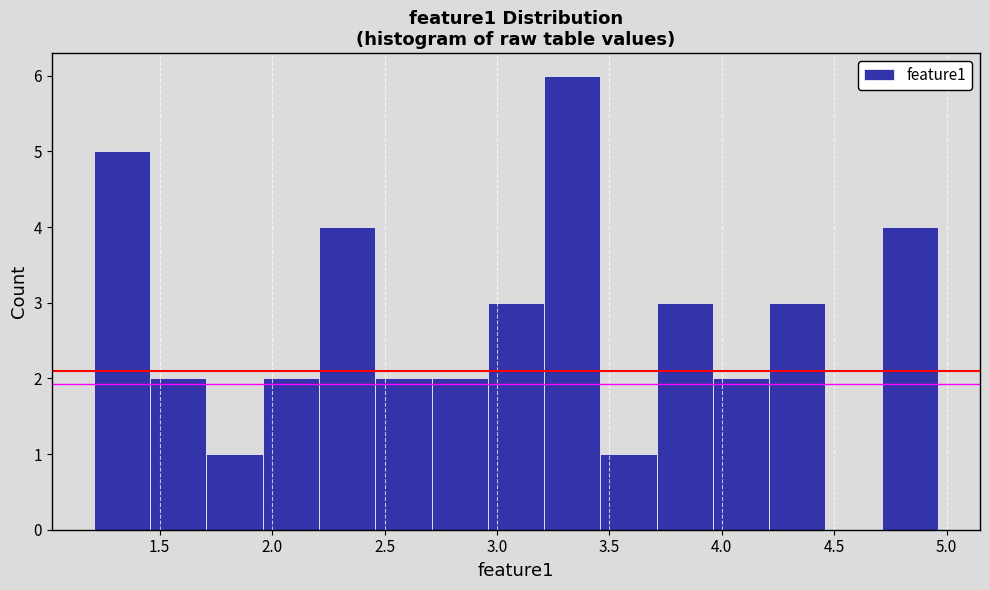

Reading left to right, list every bar in this chart as the range it spans on the x-axis followed by its height. Neither the bar edges nor the heights are printed on the chart, so give them approximately, as read against the axes.

1.20 to 1.45: 5
1.45 to 1.70: 2
1.70 to 1.95: 1
1.95 to 2.20: 2
2.20 to 2.45: 4
2.45 to 2.70: 2
2.70 to 2.95: 2
2.95 to 3.20: 3
3.20 to 3.45: 6
3.45 to 3.70: 1
3.70 to 3.95: 3
3.95 to 4.20: 2
4.20 to 4.45: 3
4.45 to 4.70: 0
4.70 to 4.95: 4